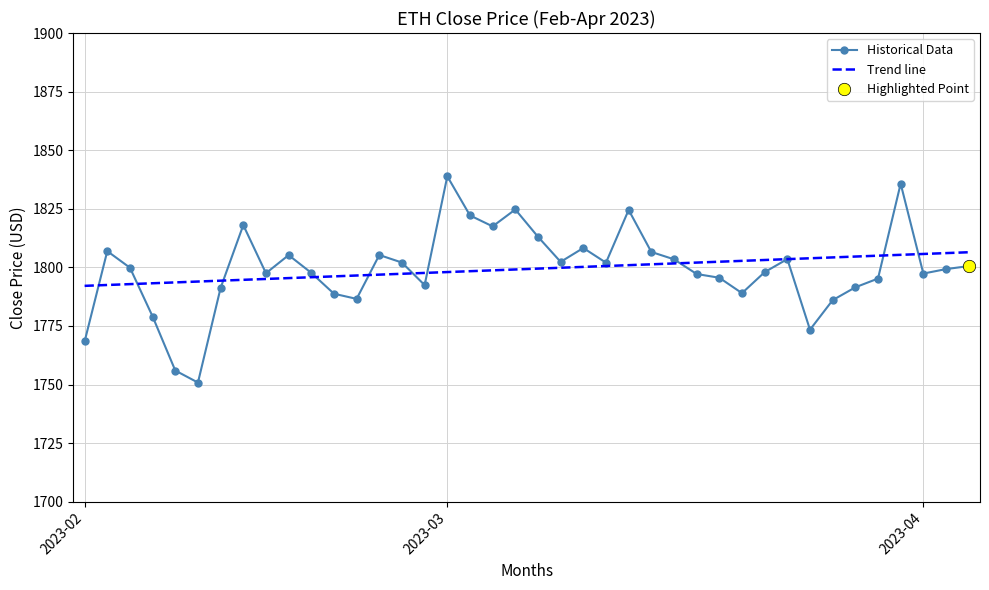

What is the ratio of the value at 2023-02-24 to the value at 2023-03-23?

1.0